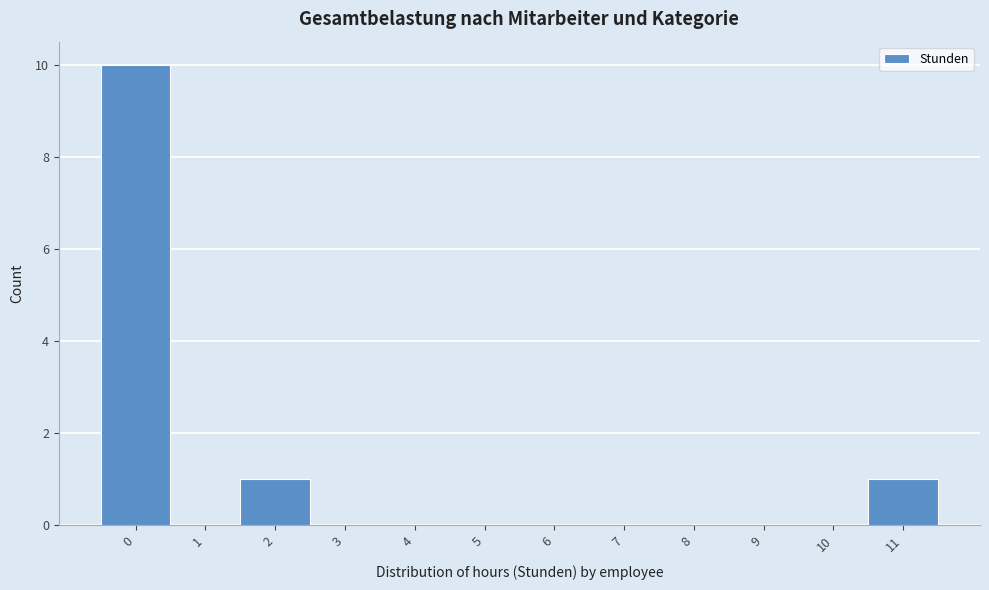

Reading left to right, transcribe all the data shown in this chart.

0=10	1=0	2=1	3=0	4=0	5=0	6=0	7=0	8=0	9=0	10=0	11=1